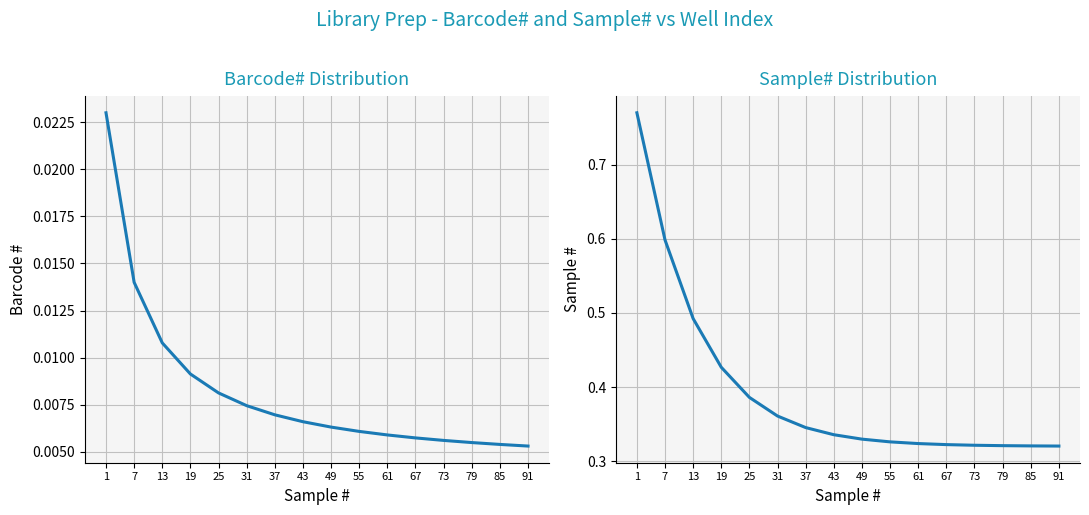

True or false: Sample# and Barcode# intersect in this chart.

False